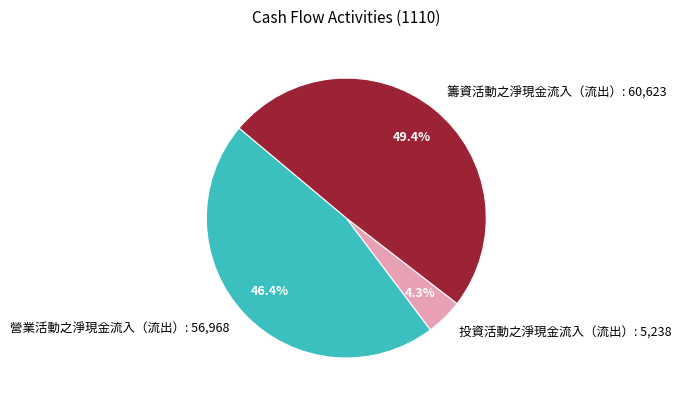

To the nearest percent, what is the combined percentage of 營業活動之淨現金流入（流出） and 投資活動之淨現金流入（流出）?

51%